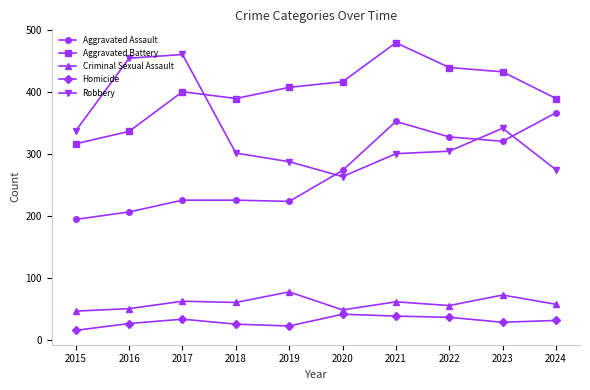

At which label does Homicide reach its minimum?

2015